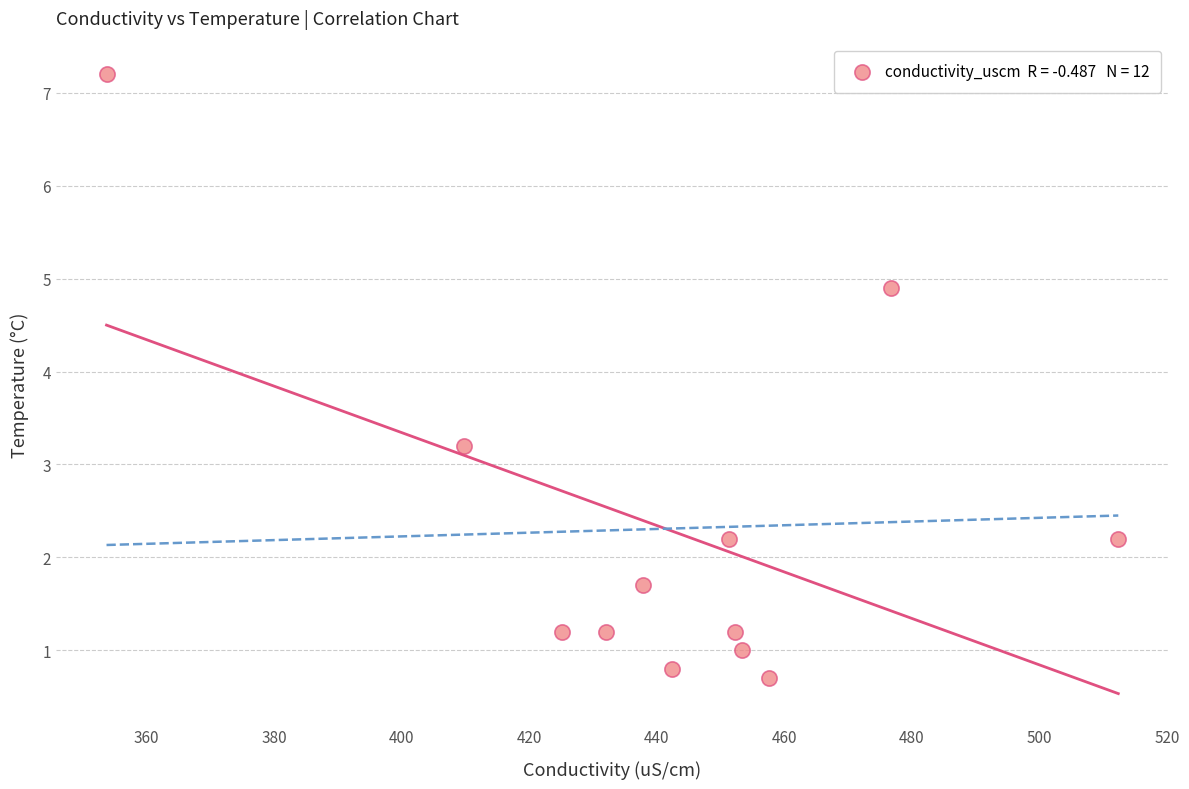

What is the range of X values (max minus min)?

158.7